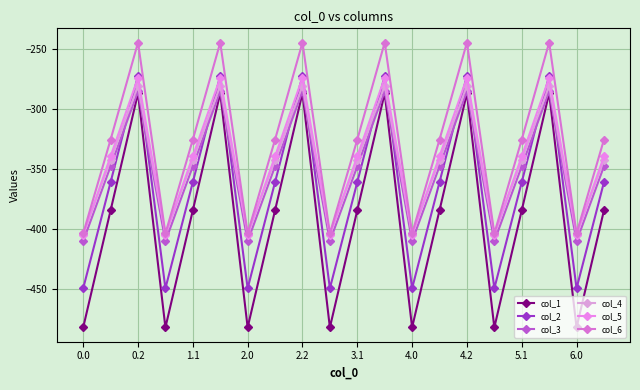

What is the difference between the maximum and minimum values in the col_1 series?

194.9